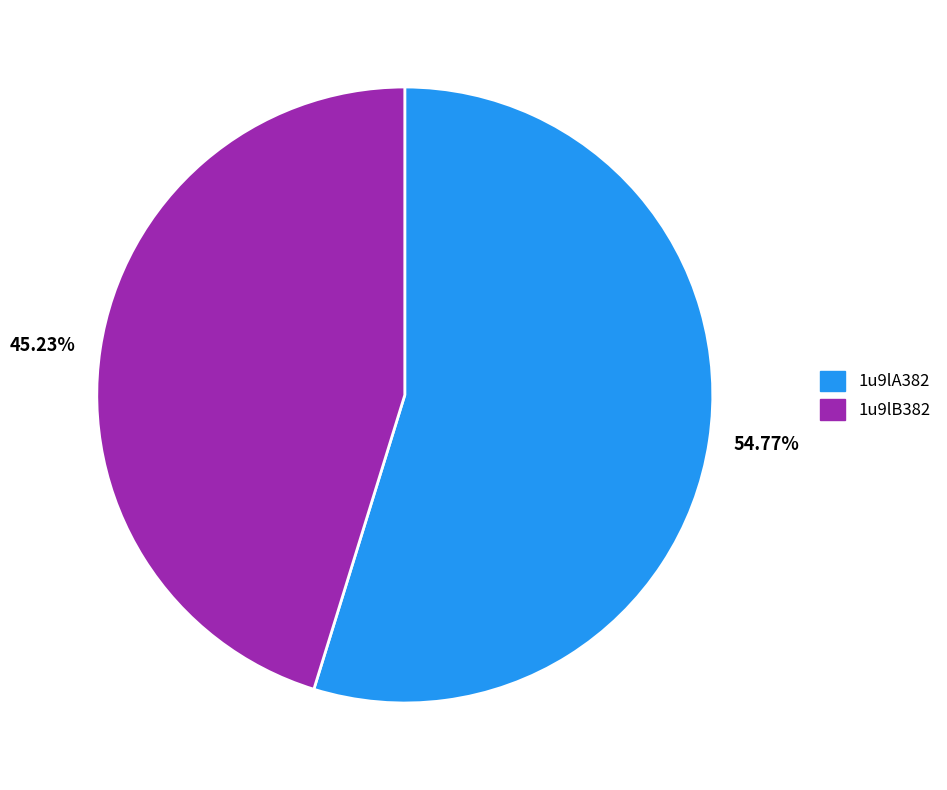

Is it true that 1u9lA382 is 63% of the pie?

False